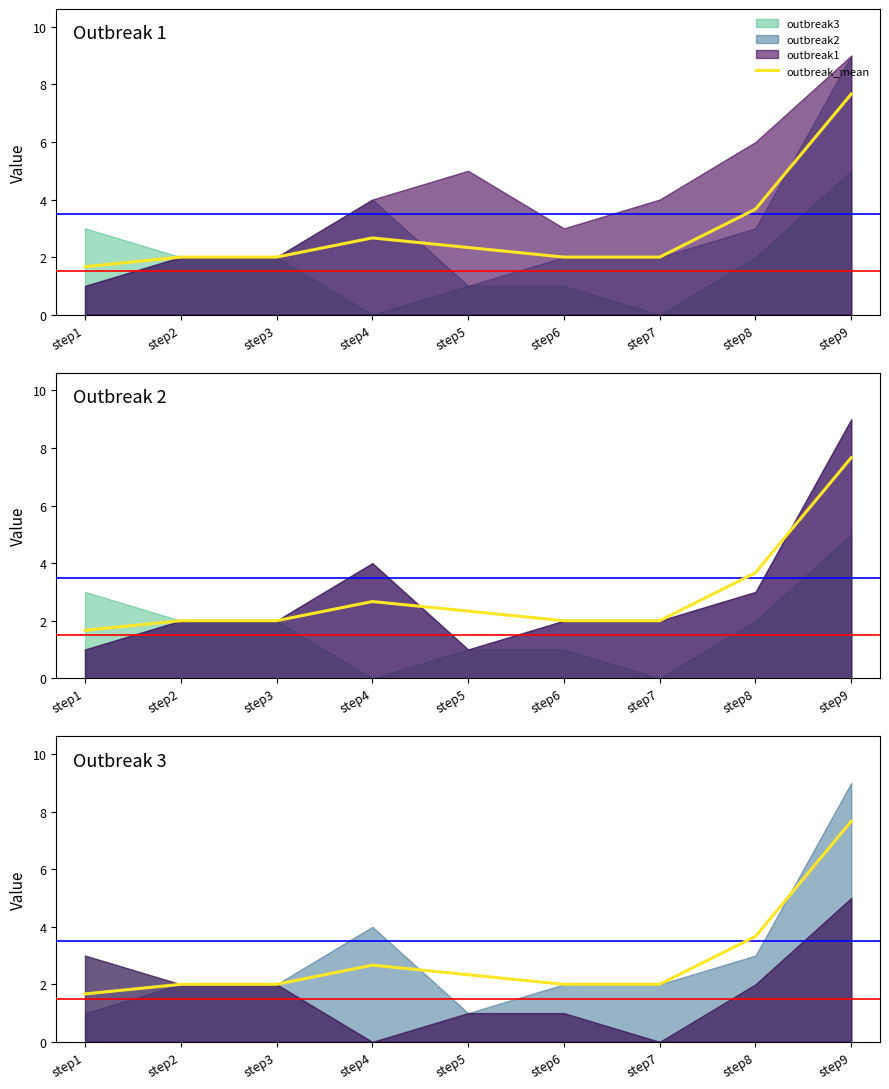

Does the chart display data point markers on the line(s)?

No